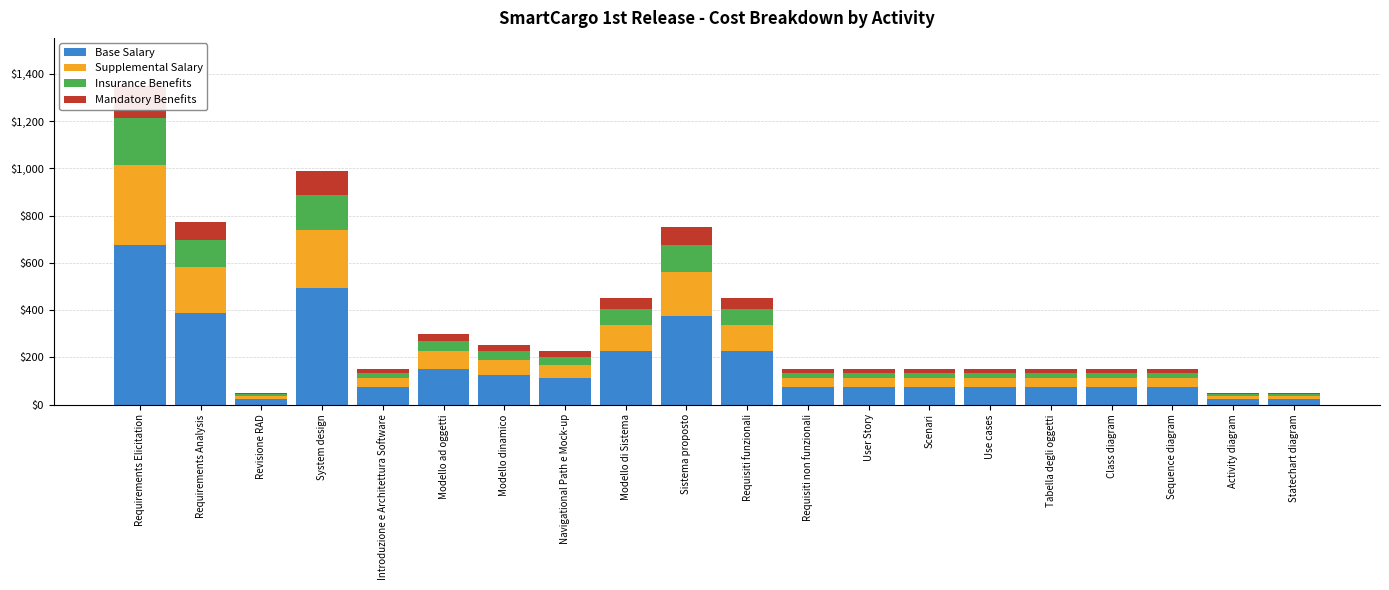

What is the difference between the maximum and minimum values in the Insurance Benefits series?

195.0